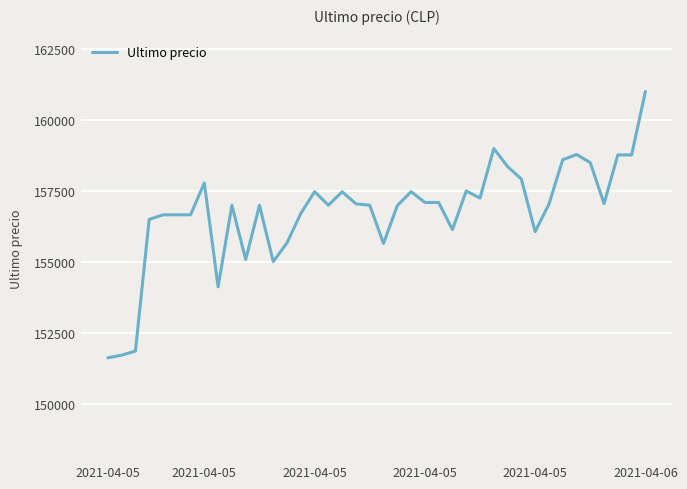

What is the average value?

156780